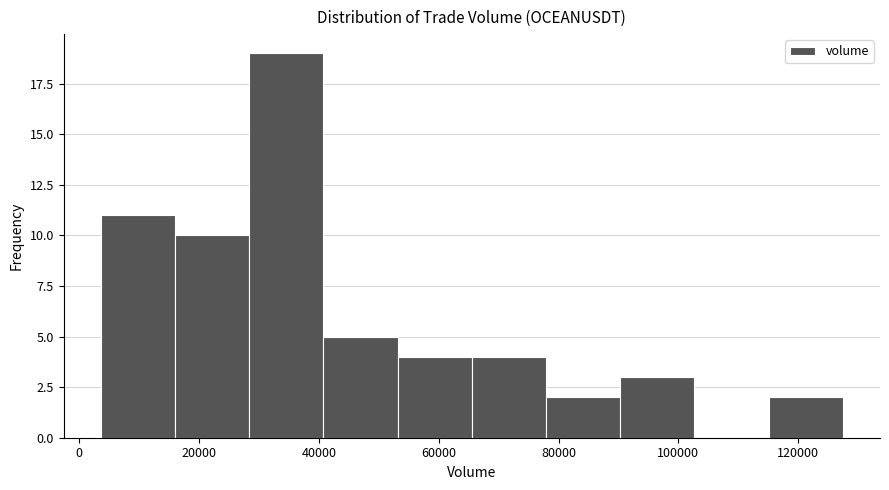

How tall is the bar that spans 90000 to 102000 on the x-axis? Neither the bar edges nor the heights are printed on the chart, so give them approximately, as read against the axes.

3